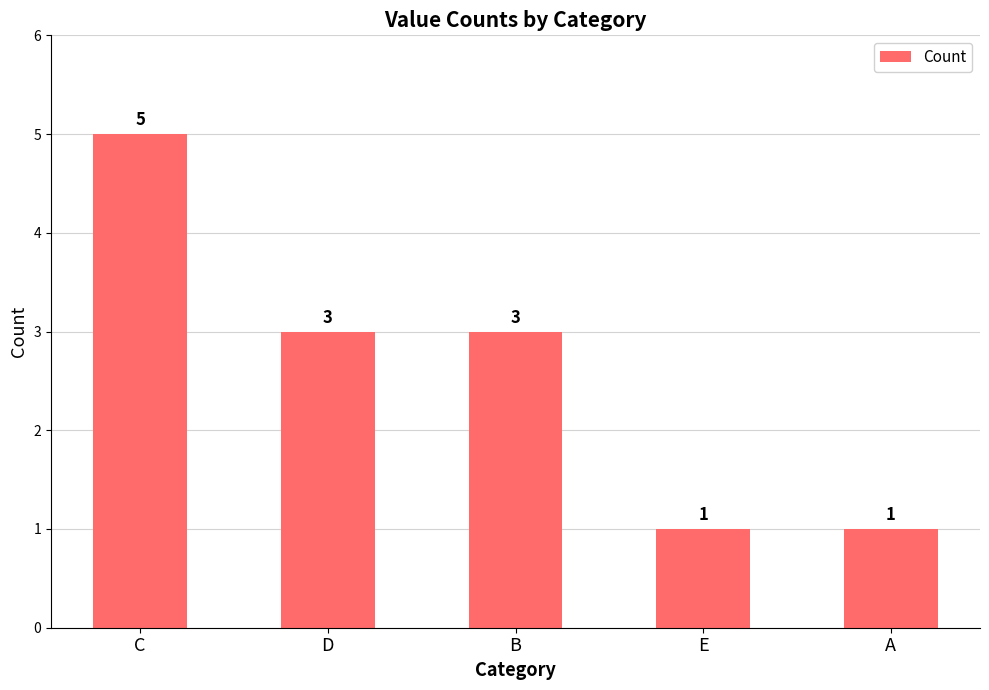

Is it true that the value at A is 0?

False